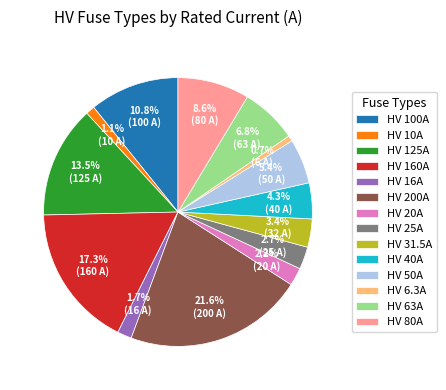

Do HV 80A and HV 50A together represent more than half of the pie?

No